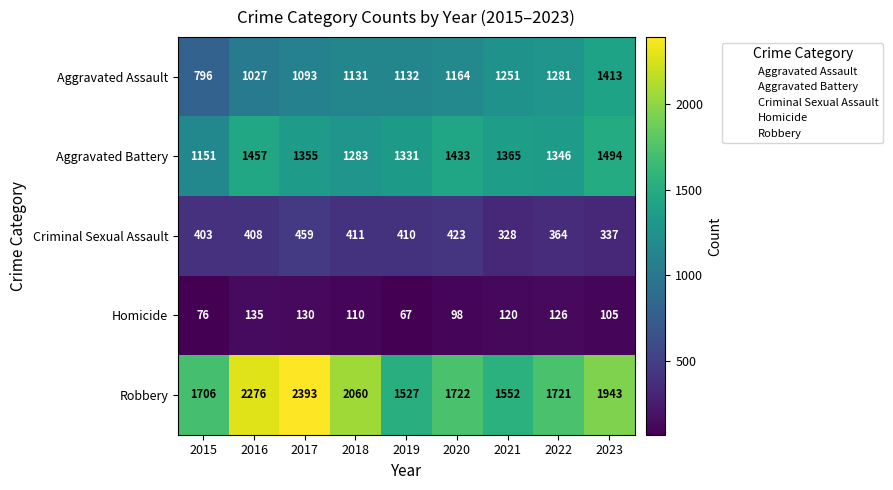

At which label does Homicide reach its peak?

2016